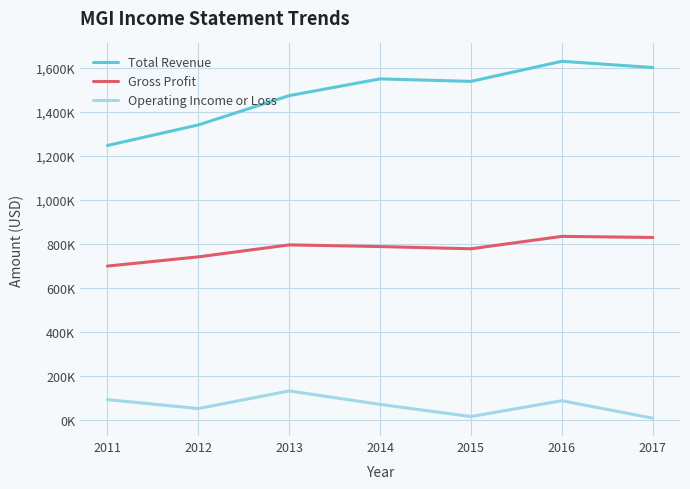

Is this an area chart (filled region under the line)?

No